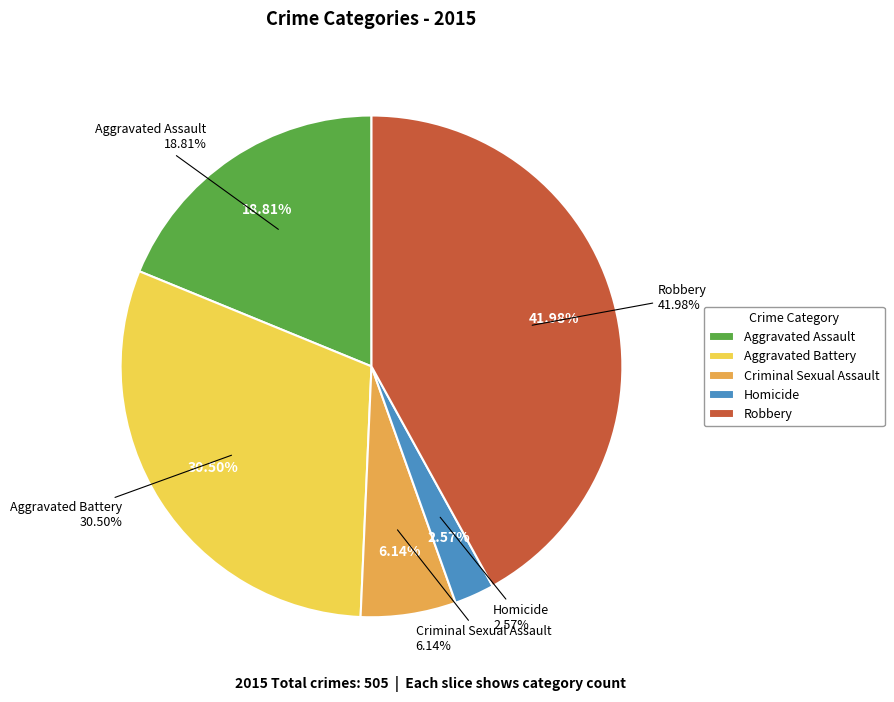

Combined, what portion of the pie is Aggravated Assault and Robbery?

60.8%